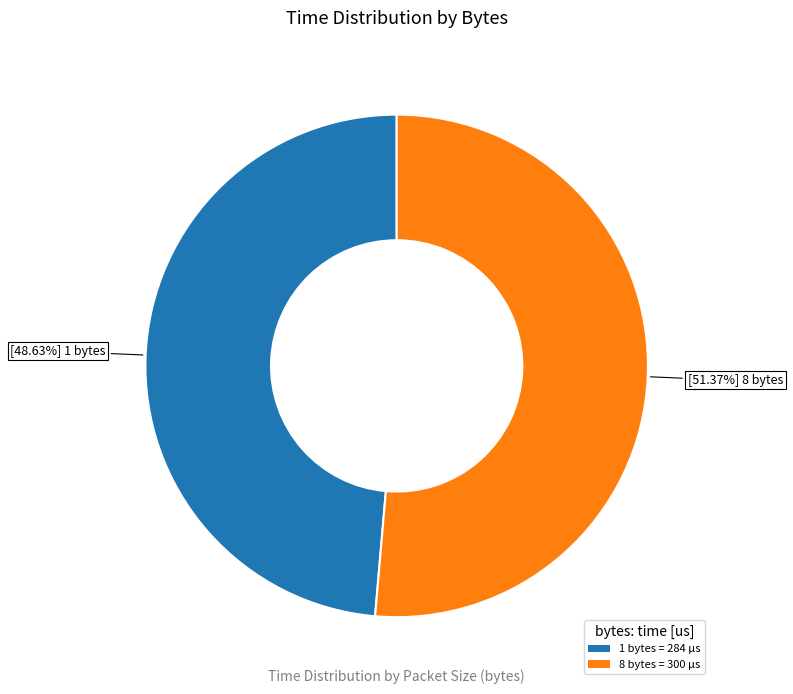

What is the total percentage of 8 and 1?

100.0%